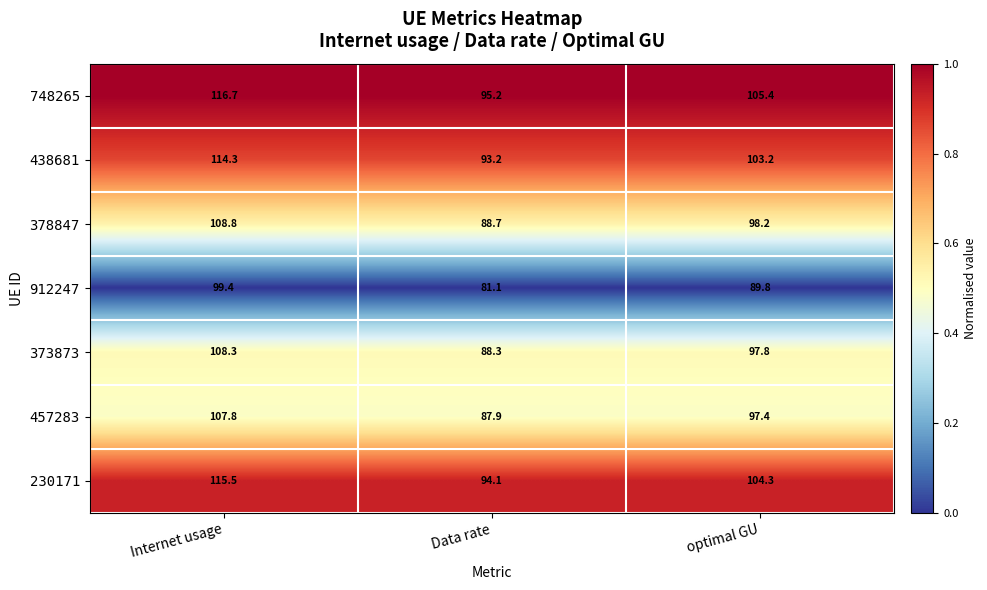

True or false: 378847 has a value of 34.4 at Data rate.

False